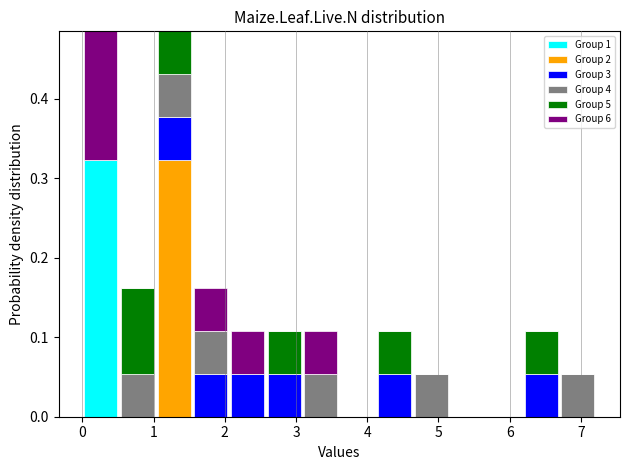

Reading left to right, list every stacked bar in this chart as the range it spans on the x-axis followed by its total height. Neither the bar edges nor the heights are printed on the chart, so give them approximately, as read against the axes.

0.0 to 0.5: 0.49
0.5 to 1.0: 0.16
1.0 to 1.5: 0.49
1.5 to 2.1: 0.16
2.1 to 2.6: 0.11
2.6 to 3.1: 0.11
3.1 to 3.6: 0.11
3.6 to 4.1: 0
4.1 to 4.6: 0.11
4.6 to 5.2: 0.05
5.2 to 5.7: 0
5.7 to 6.2: 0
6.2 to 6.7: 0.11
6.7 to 7.2: 0.05